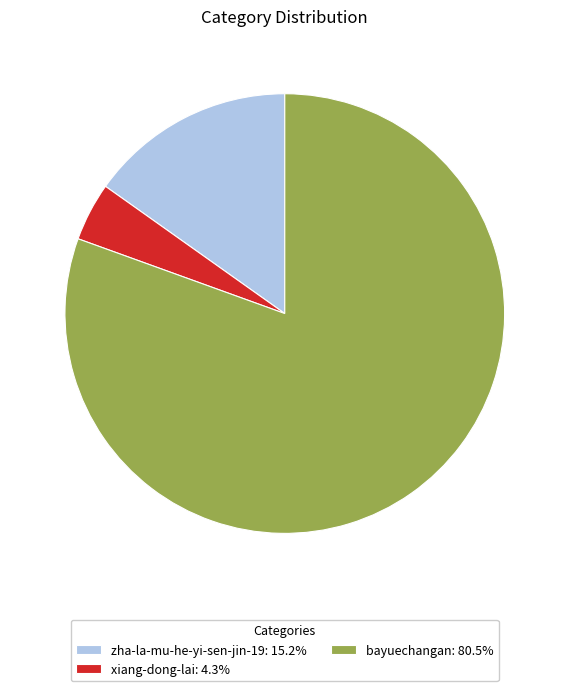

What is the ratio of the value at xiang-dong-lai to the value at zha-la-mu-he-yi-sen-jin-19?

0.3